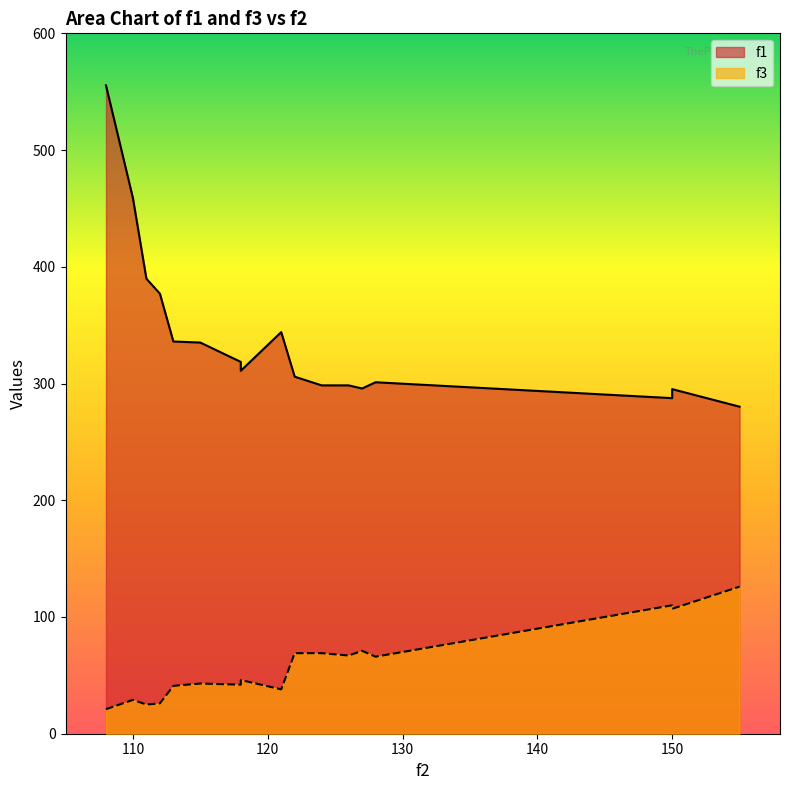

At which category does the chart reach its peak across all series?

108